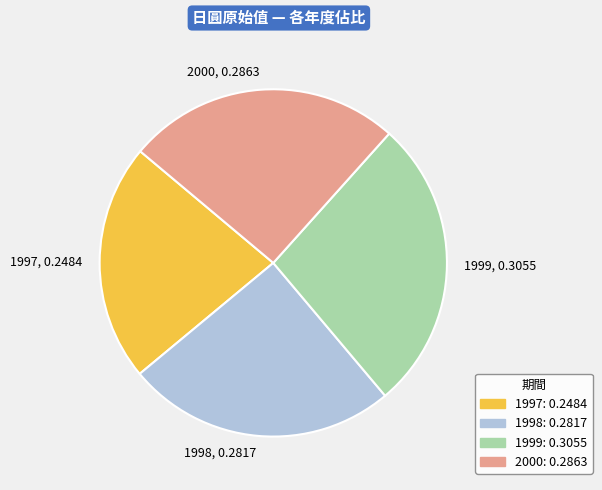

Which category has the smallest portion of the pie?

1997